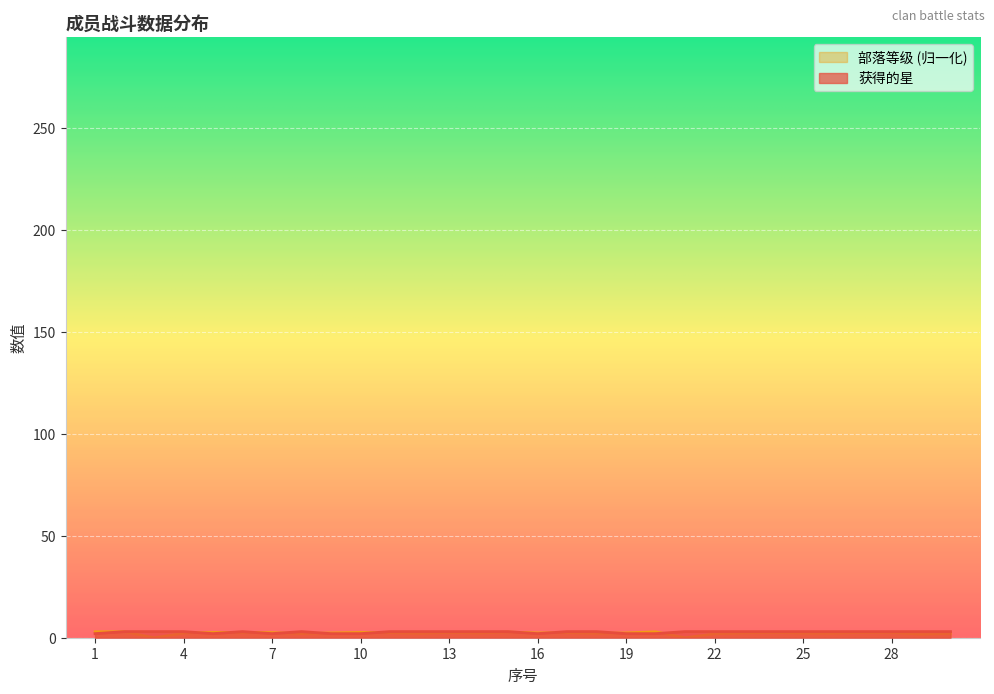

Which series changed the most between 5 and 10?

部落等级